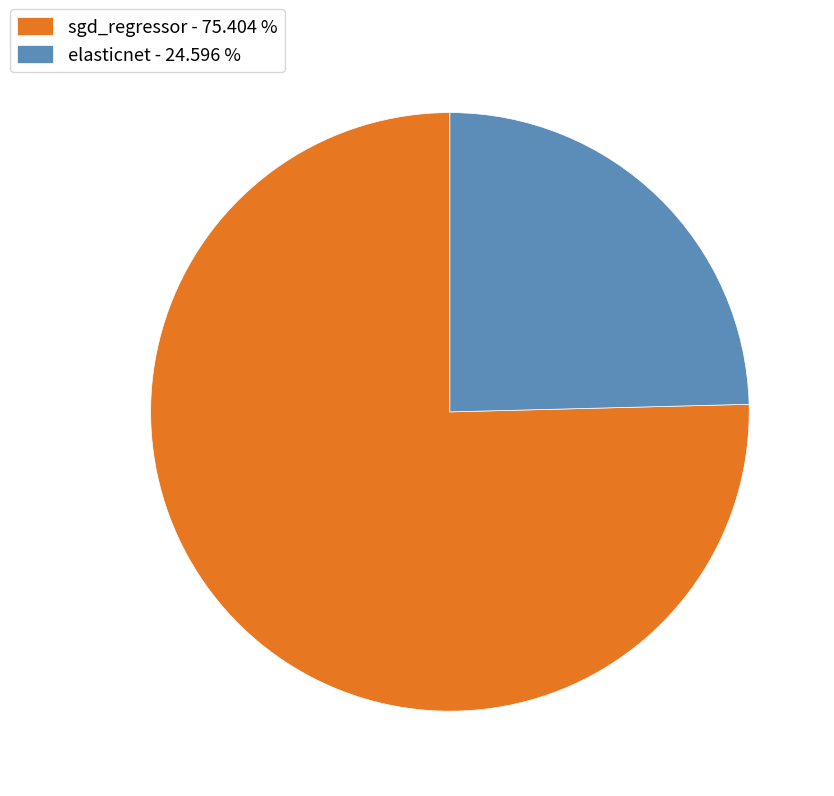

Count the number of slices in the pie.

2